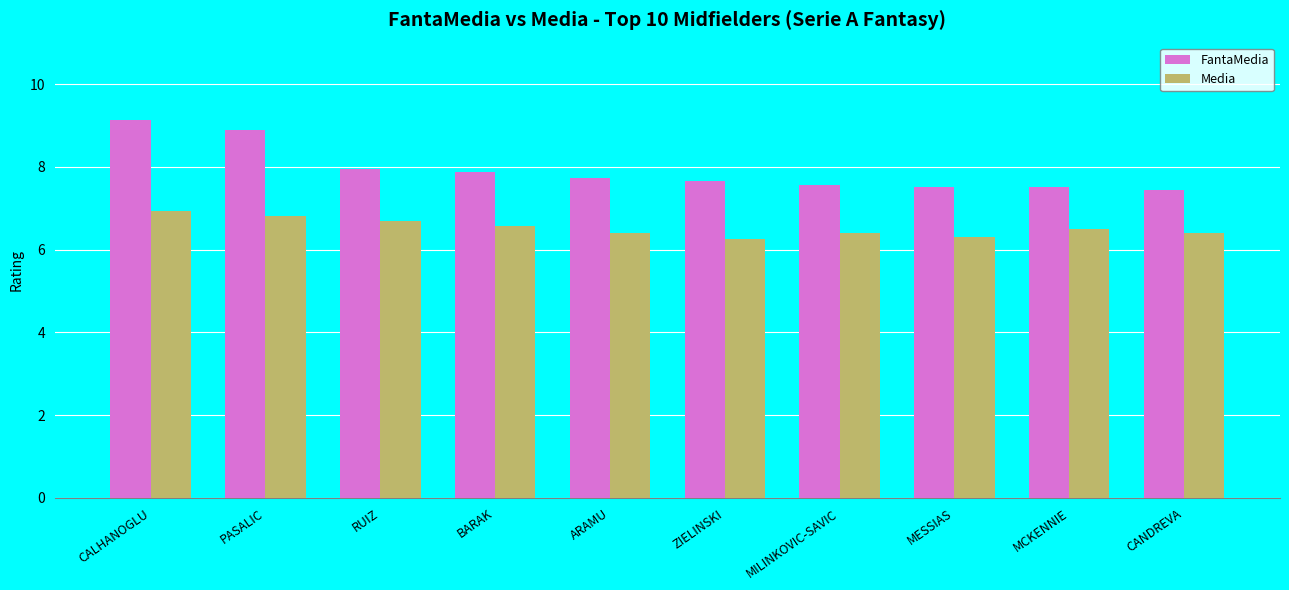

What is the sum of the Media values at MCKENNIE and CALHANOGLU?

13.4